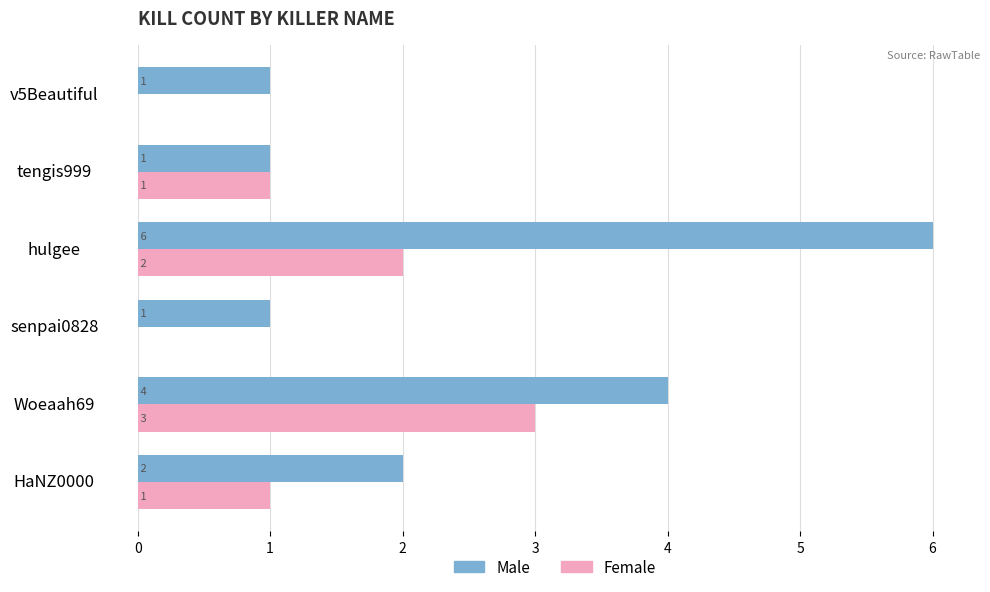

What is the sum of the Male values at tengis999 and Woeaah69?

5